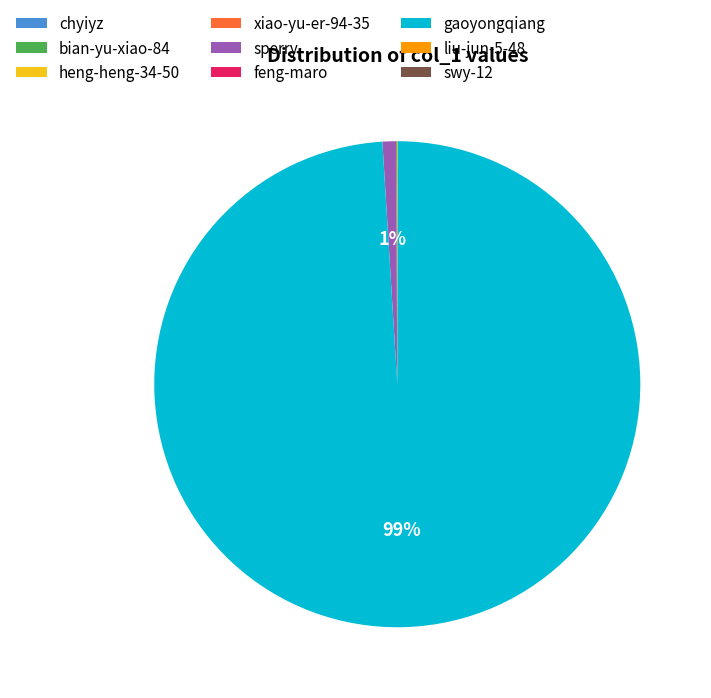

What is the largest slice in the pie chart?

gaoyongqiang